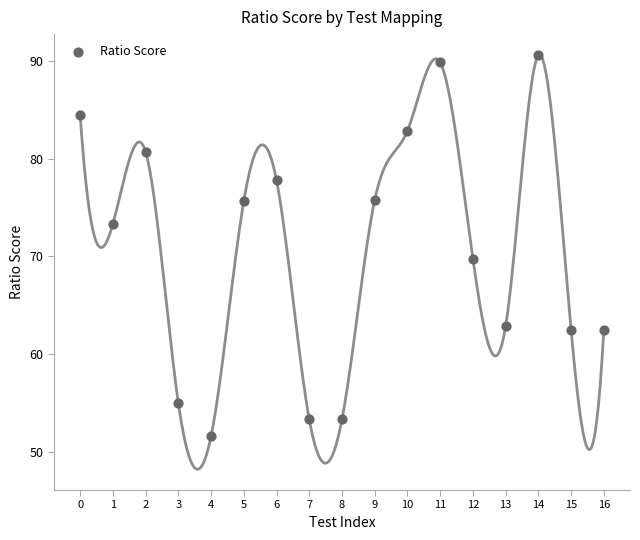

What Y value in the scatter plot is closest to 71?

69.8